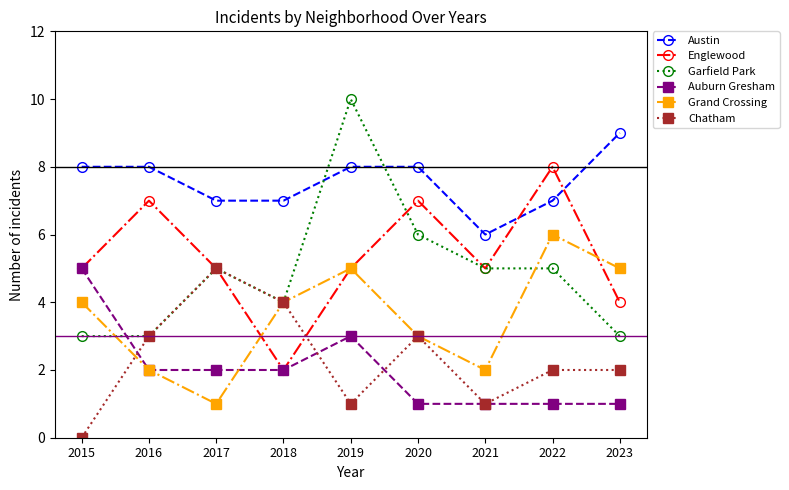

What is the value of the Garfield Park point at the 8th from the left?

5